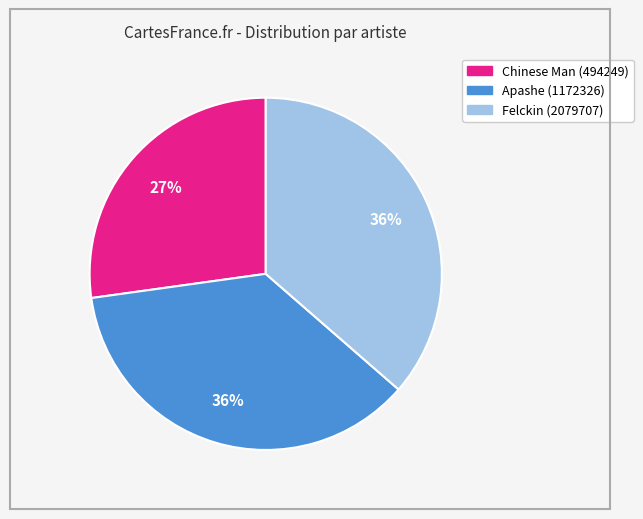

Is Chinese Man (494249) the majority of the pie?

No